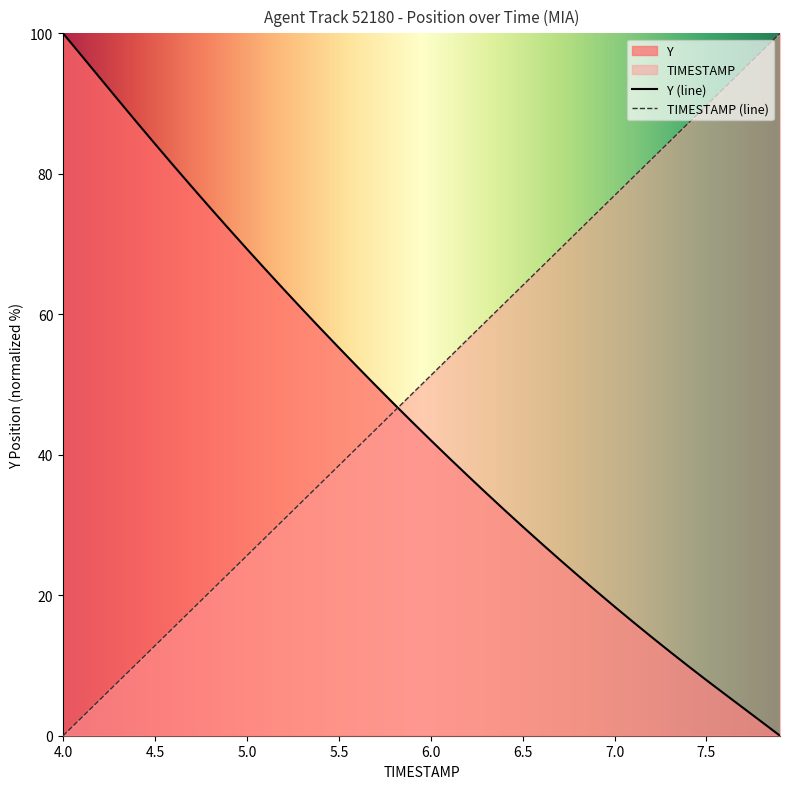

What is the approximate value of TIMESTAMP at 4.2?

5.1